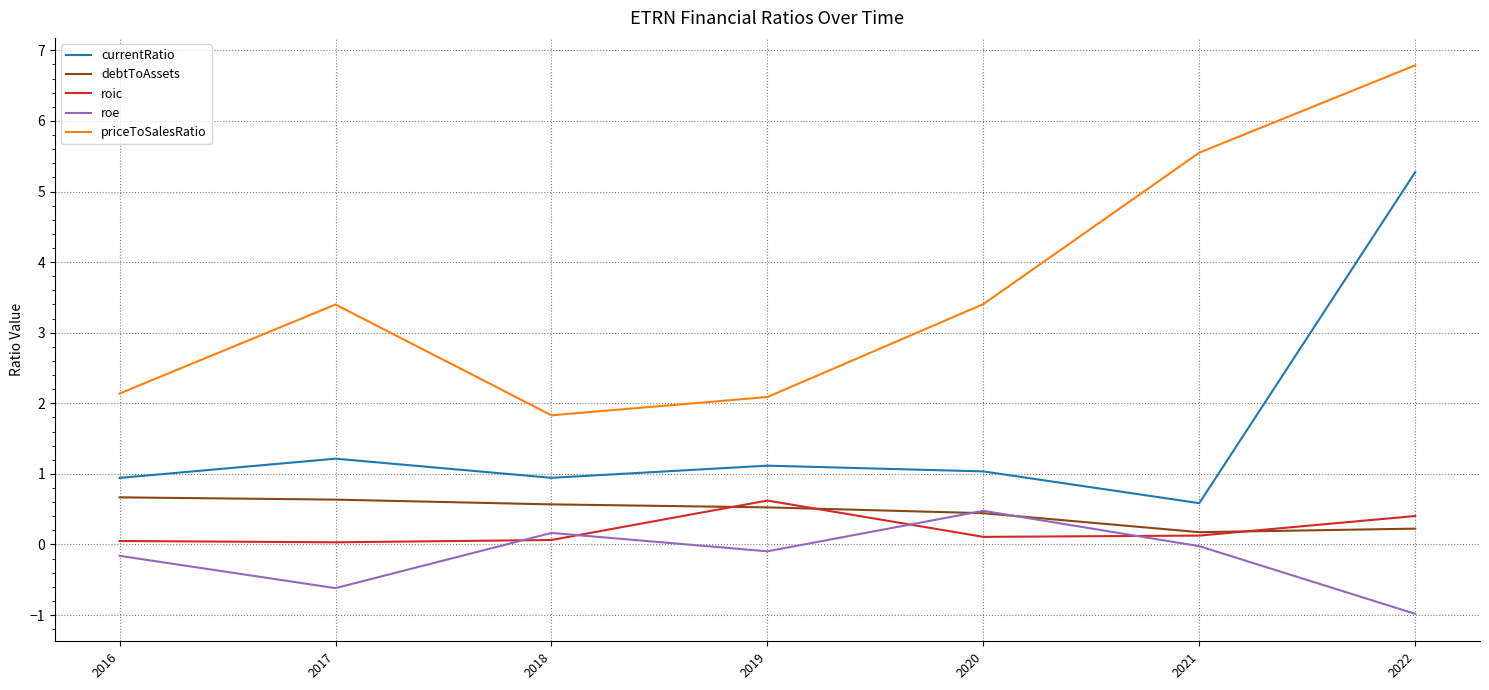

What is the difference between the maximum and minimum values in the priceToSalesRatio series?

5.0